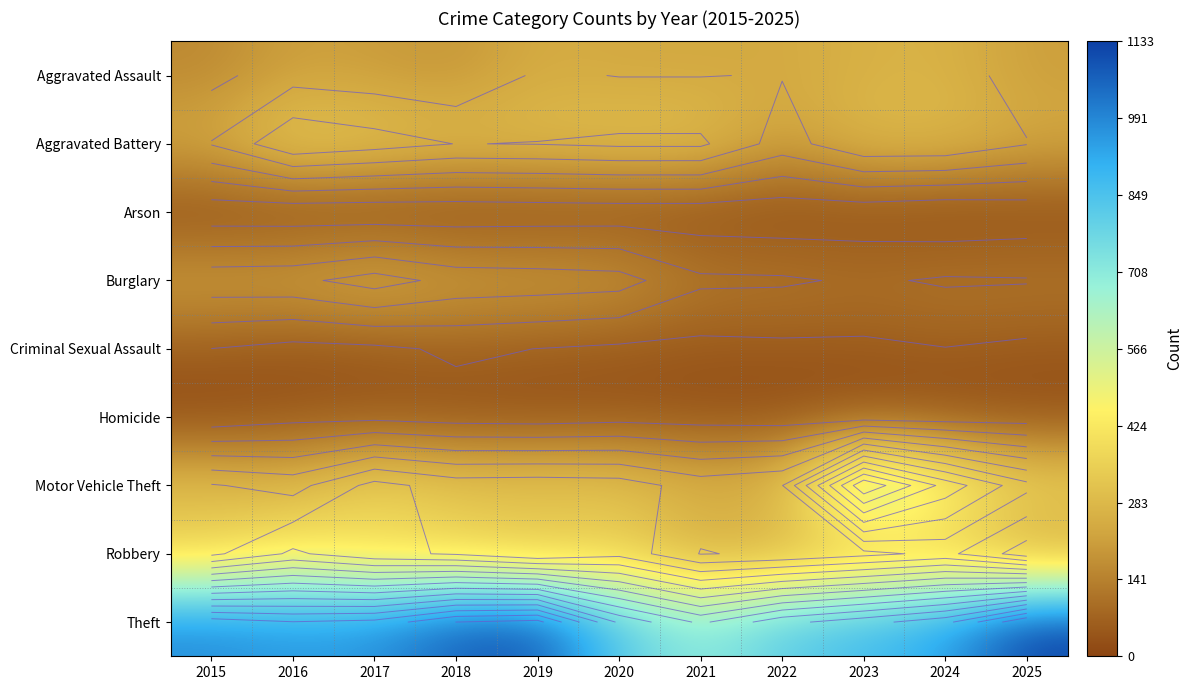

What is the greatest value displayed?

1133